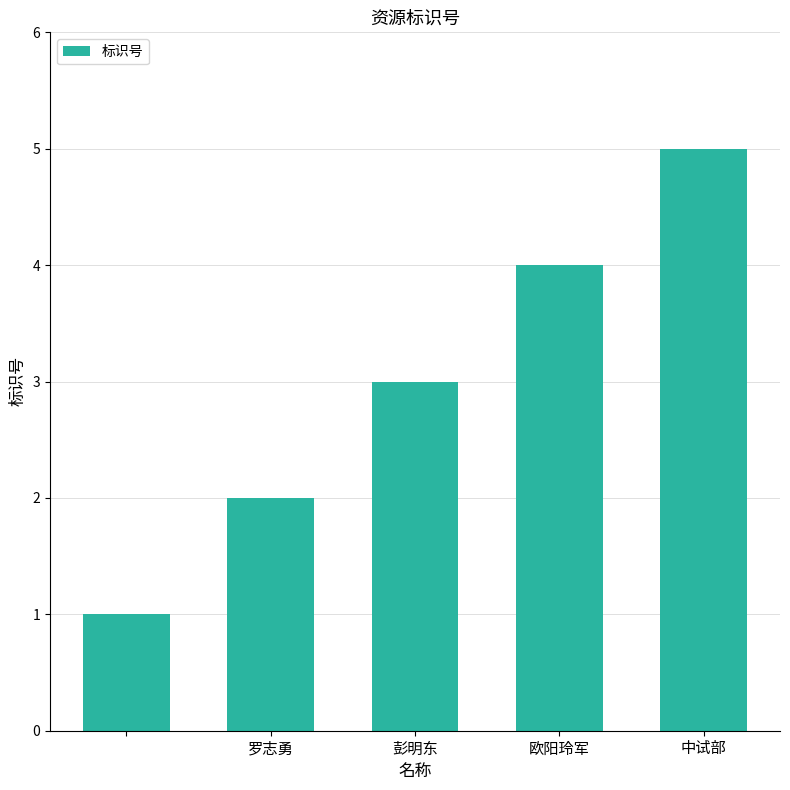

Are the bars grouped side by side (vs. stacked)?

No